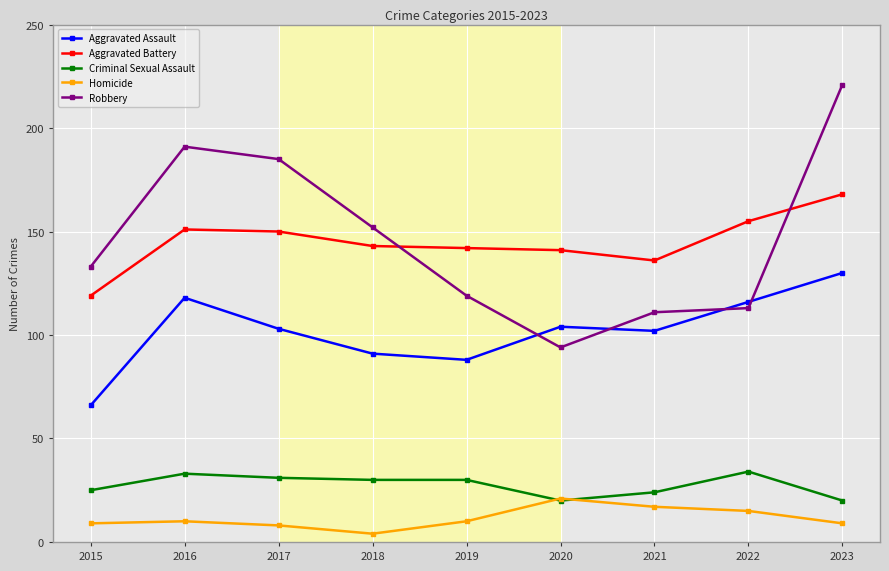

Does the chart have visible grid lines?

Yes